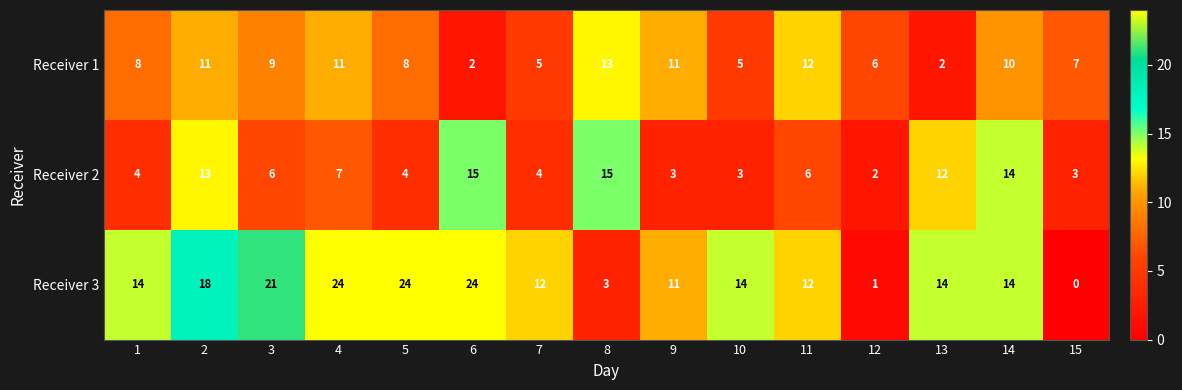

What is the sum of the Receiver 1 values at 13 and 15?

9